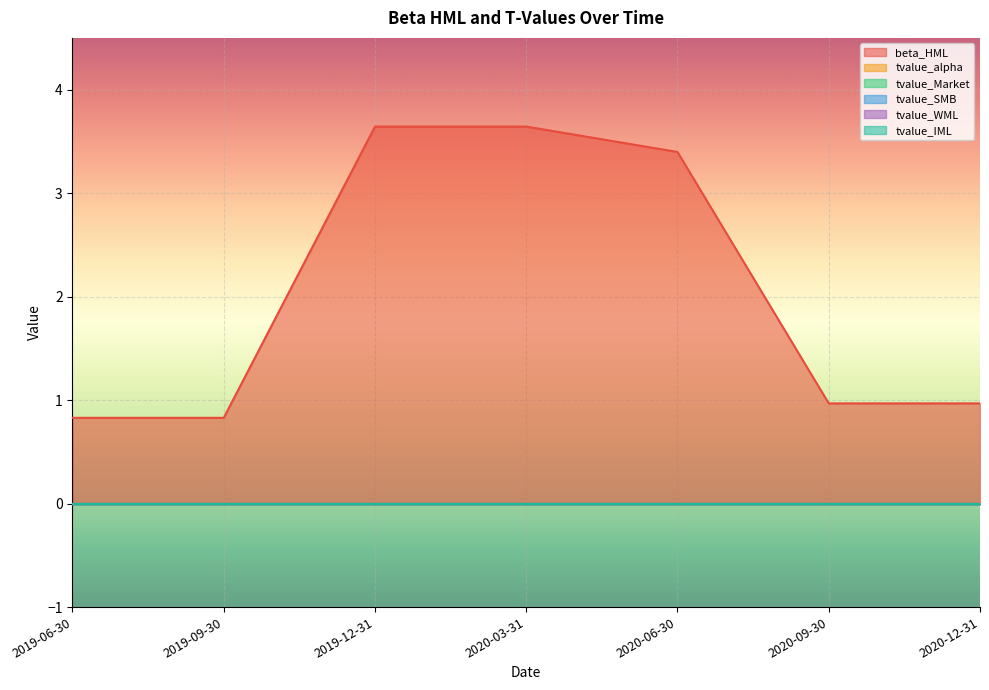

At how many categories does at least one series exceed 2?

3